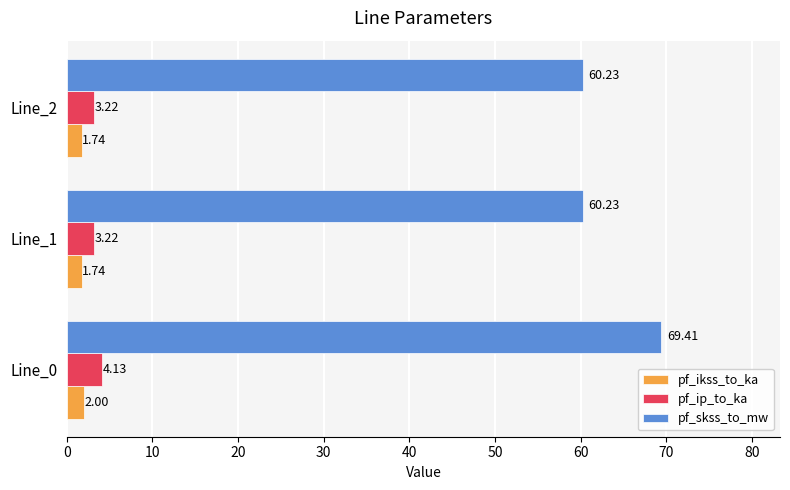

Rank the series by their maximum value, from highest to lowest.

pf_skss_to_mw, pf_ip_to_ka, pf_ikss_to_ka